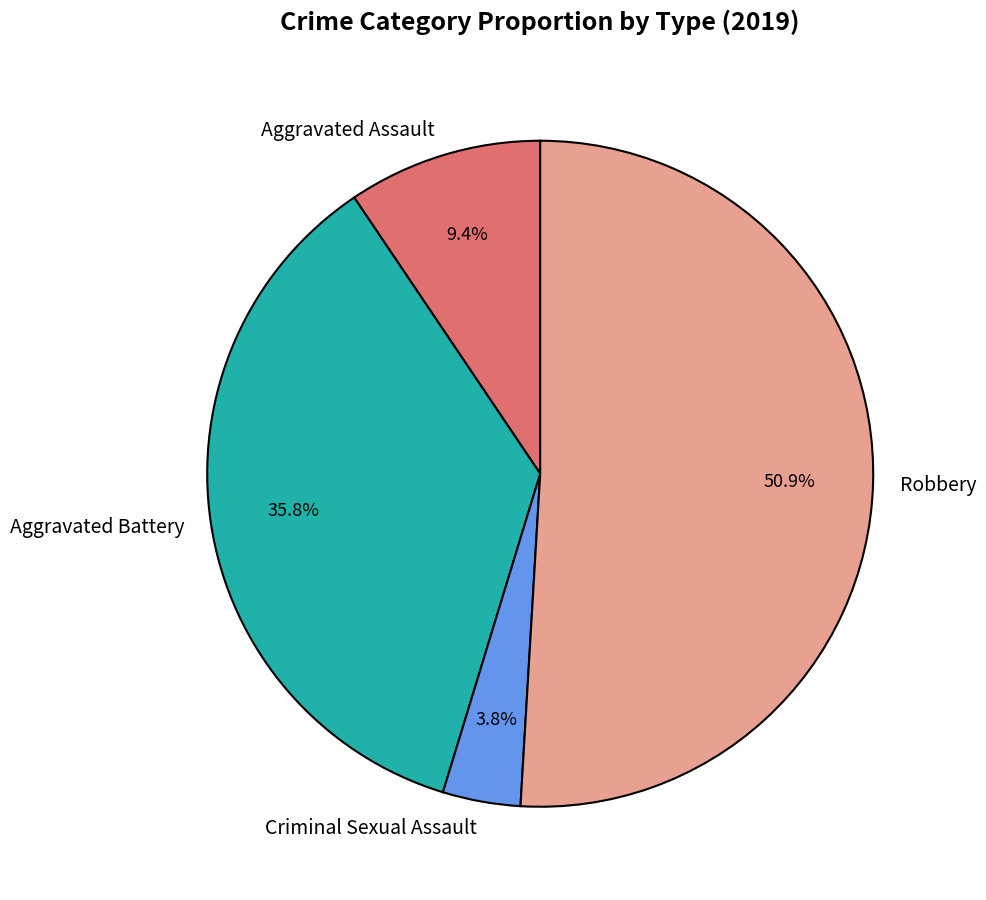

To the nearest percent, what portion does Criminal Sexual Assault represent?

4%